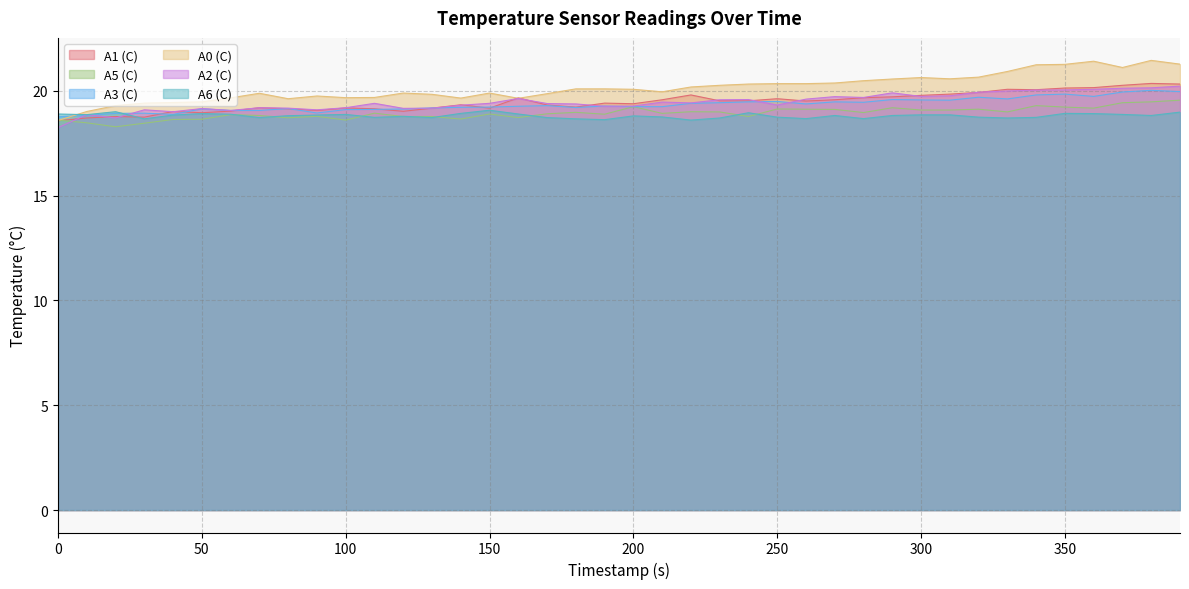

How many data points in A0 (C) are above 20?

21